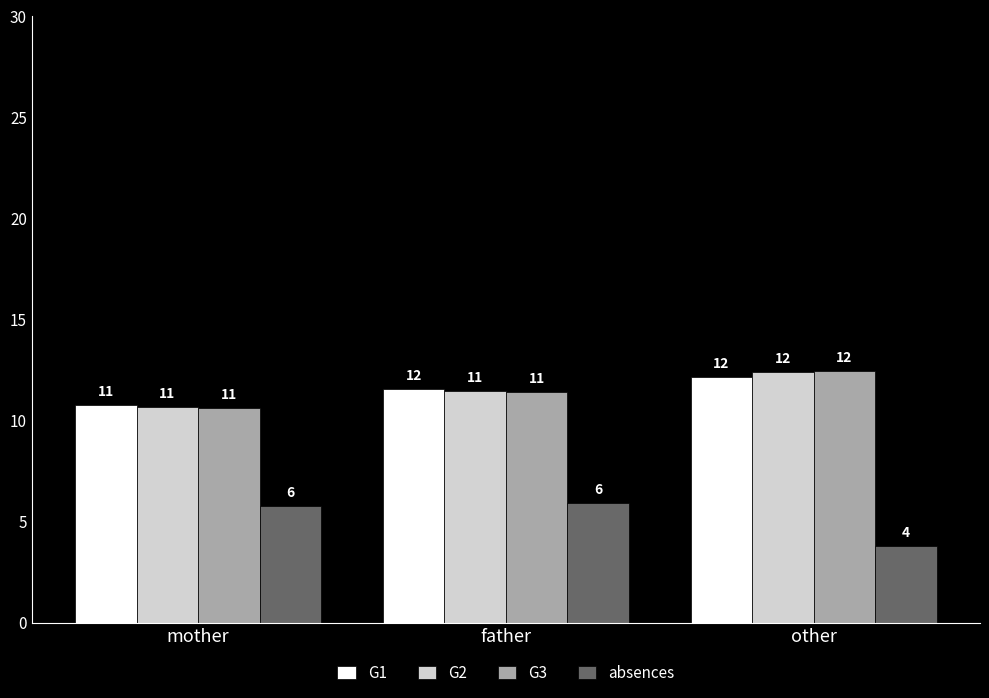

What are all the series names shown in the legend?

G1, G2, G3, absences